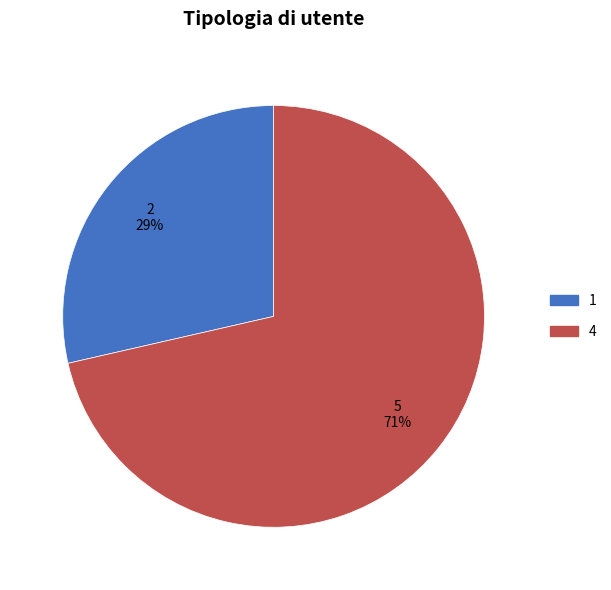

To the nearest percent, what is the combined percentage of 4 and 1?

100%